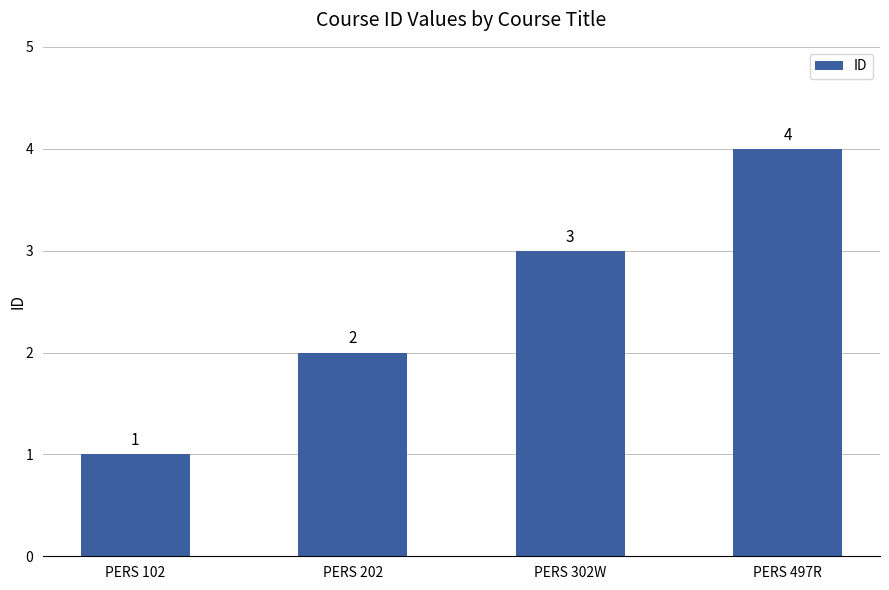

What is the minimum value shown in the chart?

1